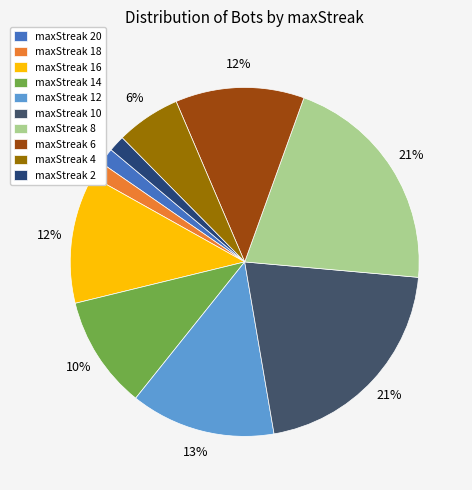

Is maxStreak 14 the majority of the pie?

No